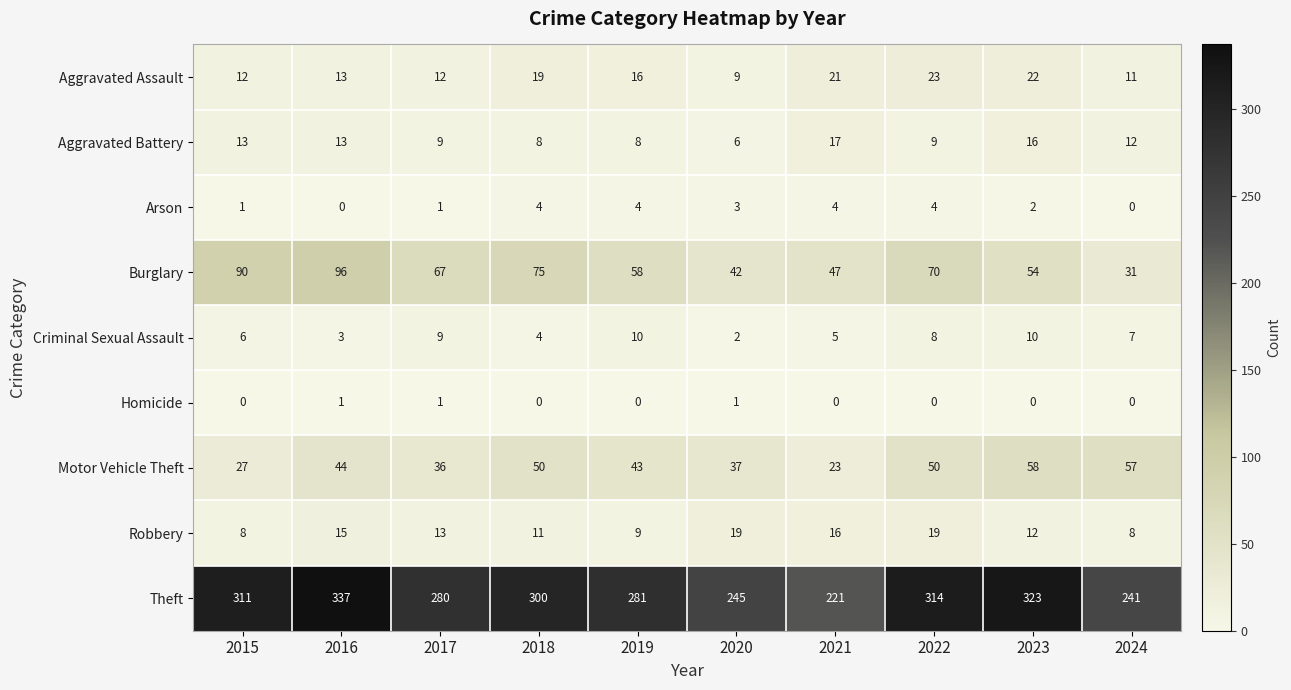

List the series in order of their peak value, lowest first.

Homicide, Arson, Criminal Sexual Assault, Aggravated Battery, Robbery, Aggravated Assault, Motor Vehicle Theft, Burglary, Theft